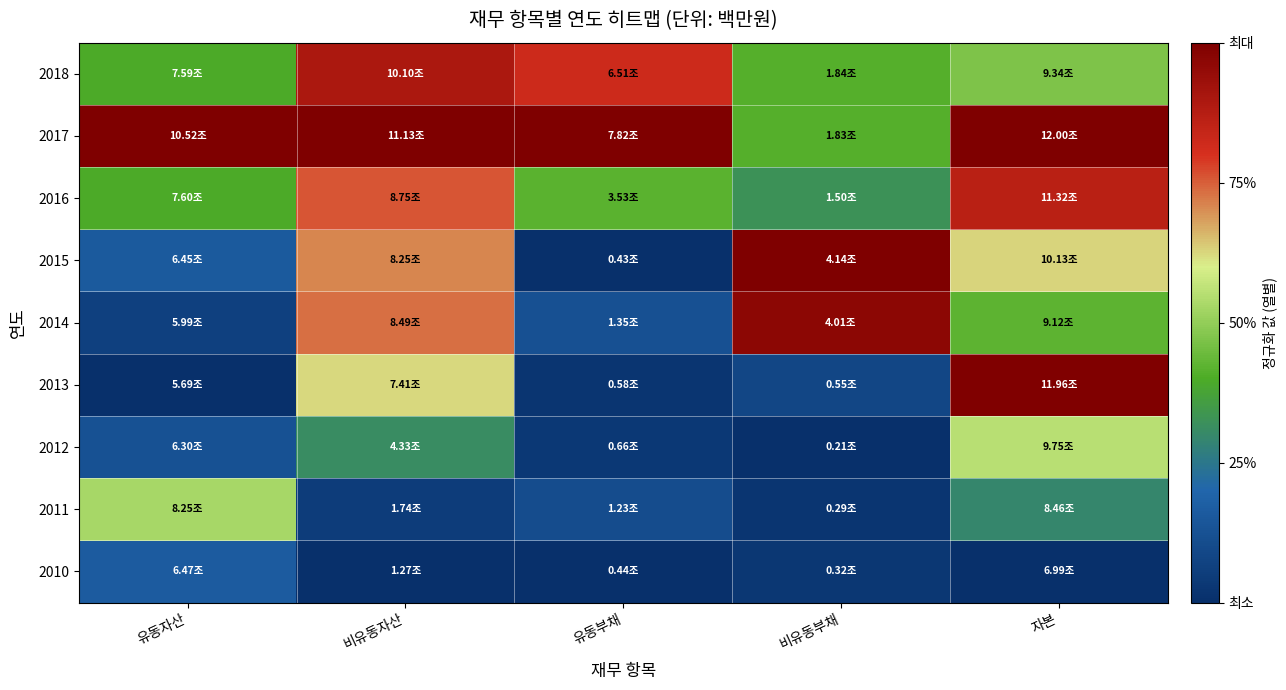

Reading left to right, extract all data points from this chart.

2018: 유동자산=0.4	비유동자산=0.9	유동부채=0.8	비유동부채=0.4	자본=0.5
2017: 유동자산=1.0	비유동자산=1.0	유동부채=1.0	비유동부채=0.4	자본=1.0
2016: 유동자산=0.4	비유동자산=0.8	유동부채=0.4	비유동부채=0.3	자본=0.9
2015: 유동자산=0.2	비유동자산=0.7	유동부채=0.0	비유동부채=1.0	자본=0.6
2014: 유동자산=0.1	비유동자산=0.7	유동부채=0.1	비유동부채=1.0	자본=0.4
2013: 유동자산=0.0	비유동자산=0.6	유동부채=0.0	비유동부채=0.1	자본=1.0
2012: 유동자산=0.1	비유동자산=0.3	유동부채=0.0	비유동부채=0.0	자본=0.6
2011: 유동자산=0.5	비유동자산=0.0	유동부채=0.1	비유동부채=0.0	자본=0.3
2010: 유동자산=0.2	비유동자산=0.0	유동부채=0.0	비유동부채=0.0	자본=0.0